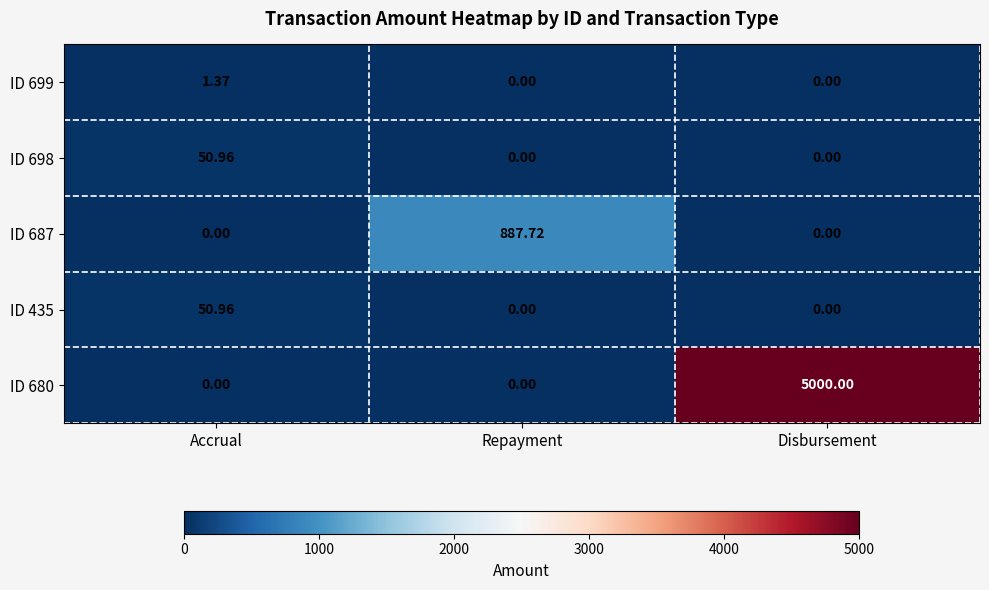

Is the value of ID 435 at Disbursement greater than the value of ID 687 at Repayment?

No